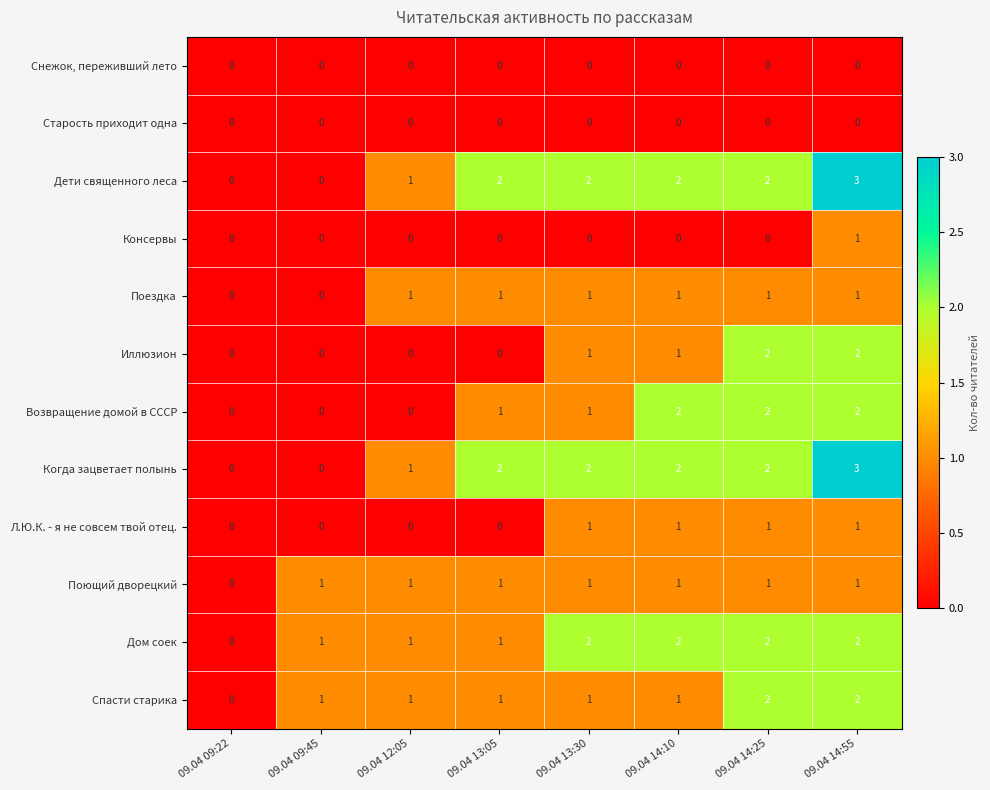

Is the value of Дом соек at 09.04 14:25 greater than the value of Иллюзион at 09.04 14:10?

Yes